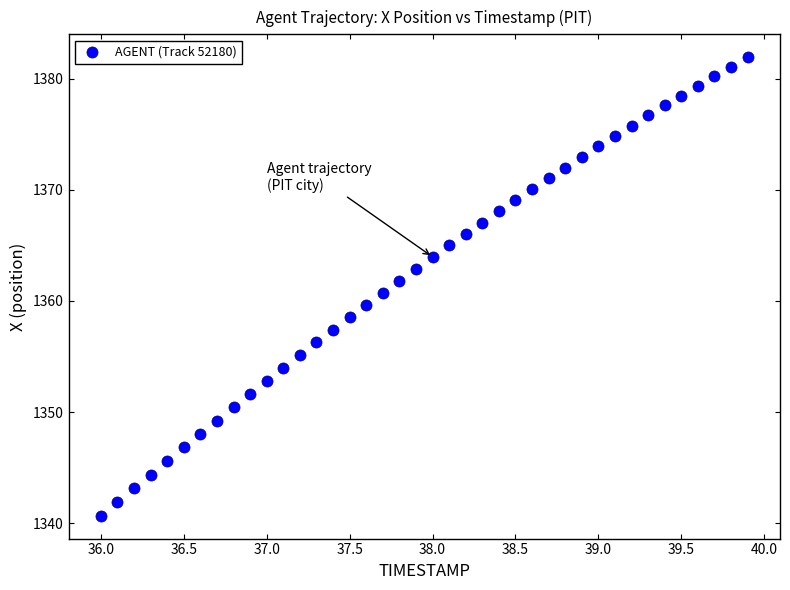

What is the range of Y values (max minus min)?

41.2